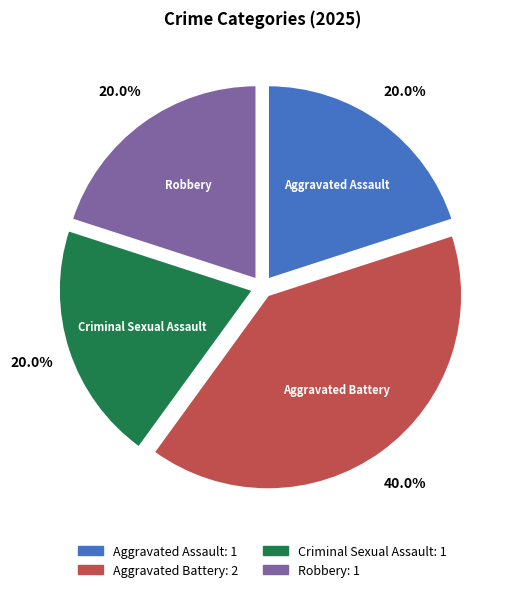

What portion of the pie excludes Criminal Sexual Assault?

80.0%